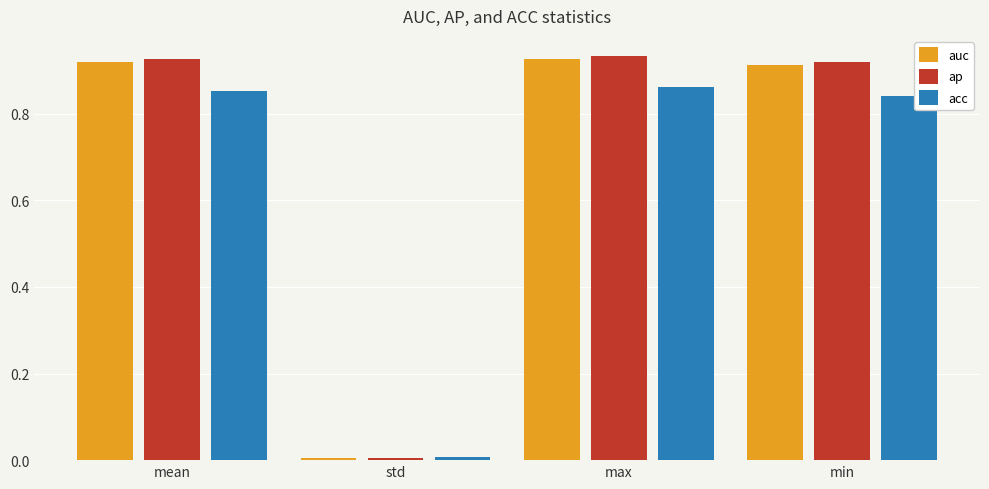

Which category has the lowest value in the acc series?

std